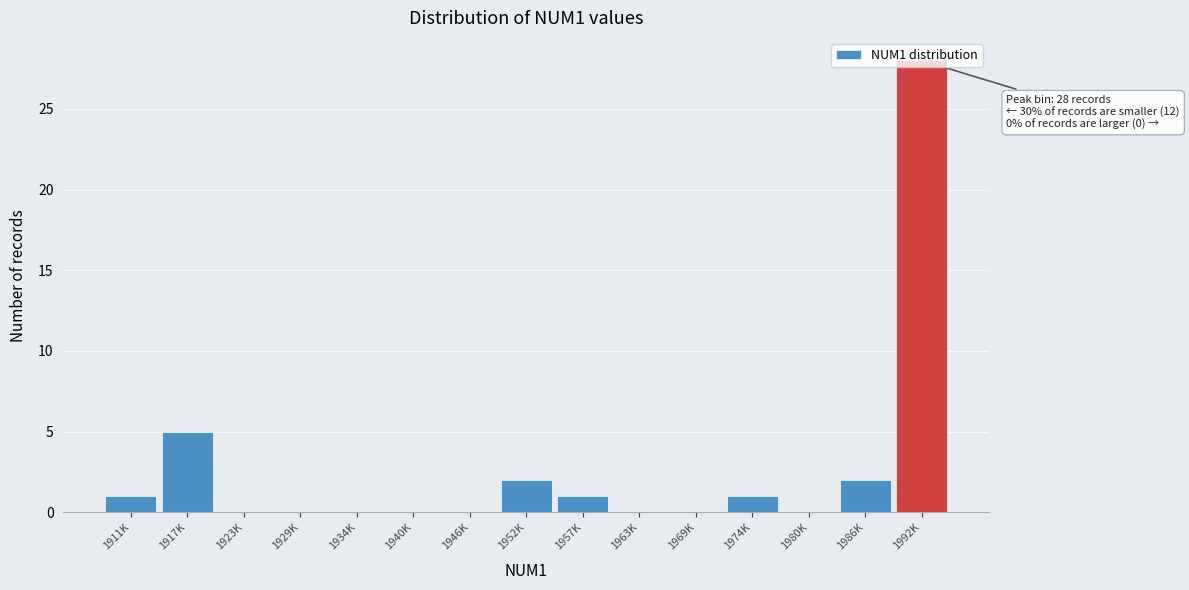

What is the change in value from 1934K to 1974K?

+1